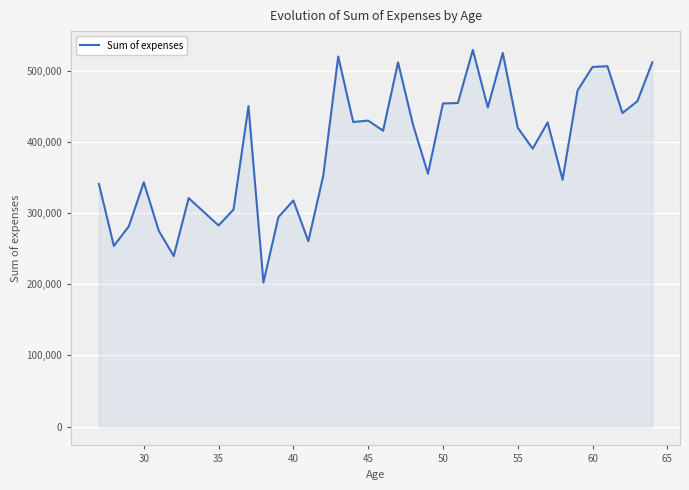

What is the difference between the maximum and minimum values?

326863.5